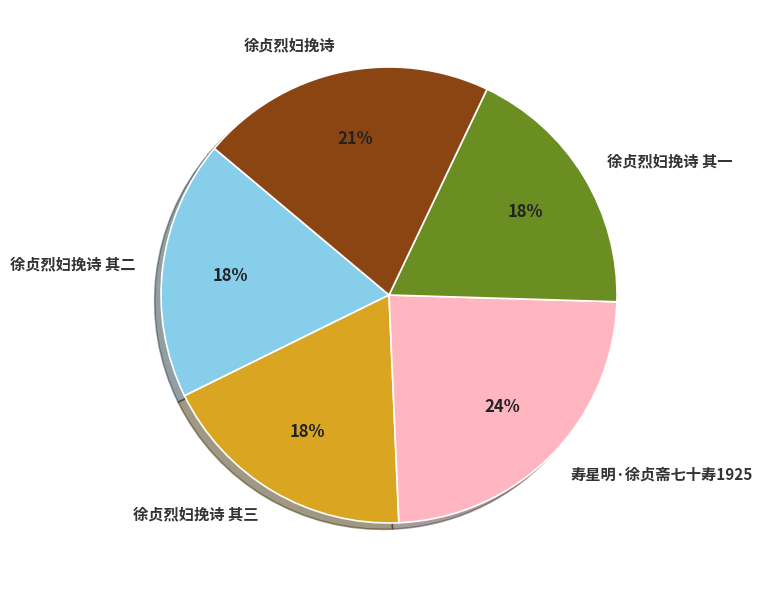

Combined, do 徐贞烈妇挽诗 其二 and 徐贞烈妇挽诗 其三 account for over 50%?

No